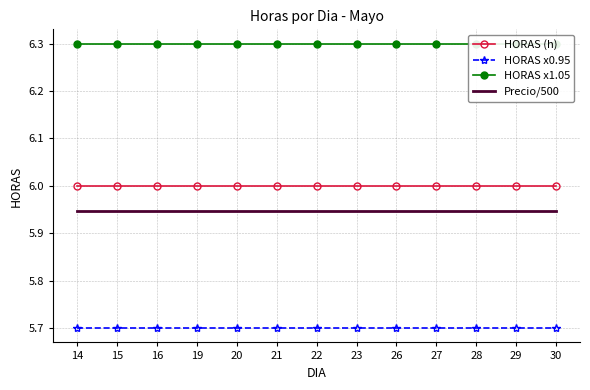

Which has a higher value, 14 or 20?

14